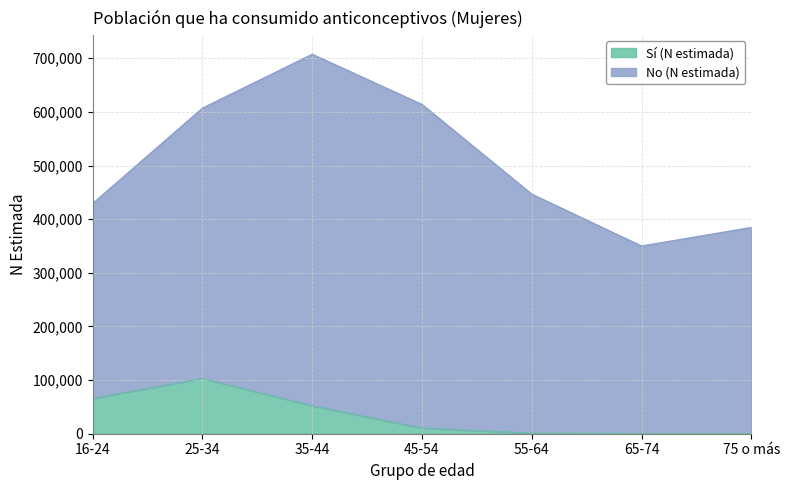

Where does the data first go above 10582?

16-24